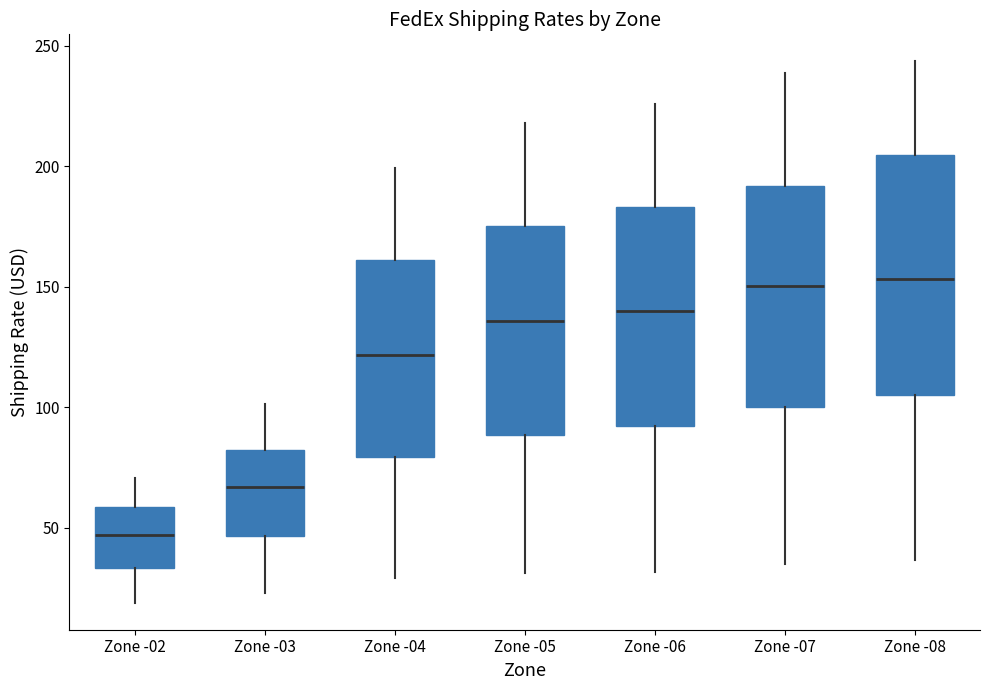

Reading left to right, read every box against the y-axis: the position of its median line, the range the box covers, and the ends of its whiskers. The values are not printed on the chart, so give them approximately, as read against the axis.

Zone -02: median 45, box 35 to 60, whiskers 20 to 70
Zone -03: median 65, box 45 to 80, whiskers 25 to 100
Zone -04: median 120, box 80 to 160, whiskers 30 to 200
Zone -05: median 135, box 90 to 175, whiskers 30 to 220
Zone -06: median 140, box 90 to 185, whiskers 30 to 225
Zone -07: median 150, box 100 to 190, whiskers 35 to 240
Zone -08: median 155, box 105 to 205, whiskers 35 to 245